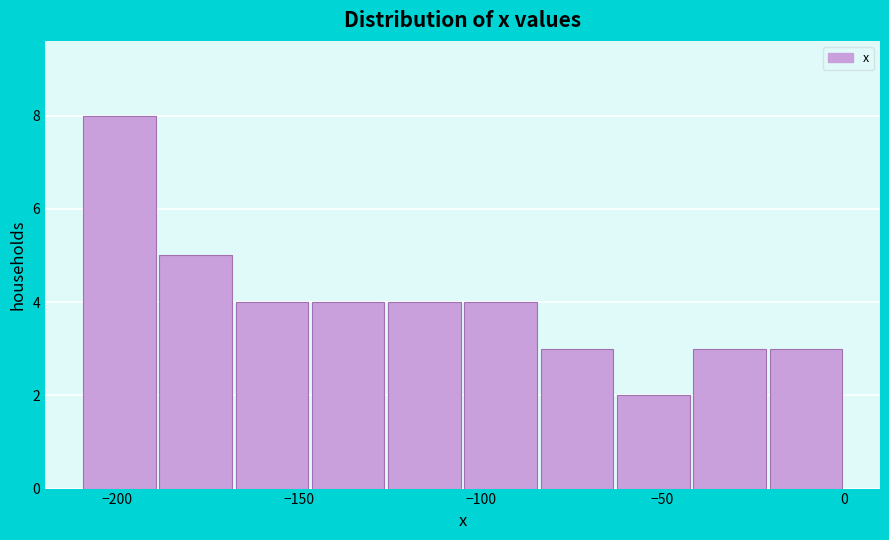

Reading left to right, list every bar in this chart as the range it spans on the x-axis followed by its height. Neither the bar edges nor the heights are printed on the chart, so give them approximately, as read against the axes.

-210 to -190: 8
-190 to -170: 5
-170 to -145: 4
-145 to -125: 4
-125 to -105: 4
-105 to -85: 4
-85 to -65: 3
-65 to -40: 2
-40 to -20: 3
-20 to 0: 3